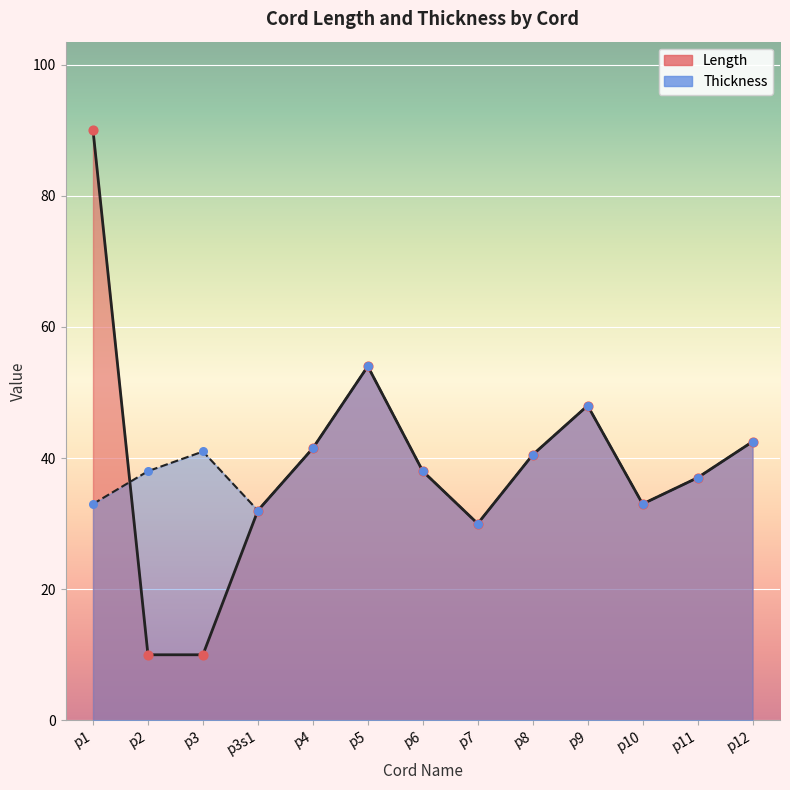

Which series has the largest total across all categories?

Thickness